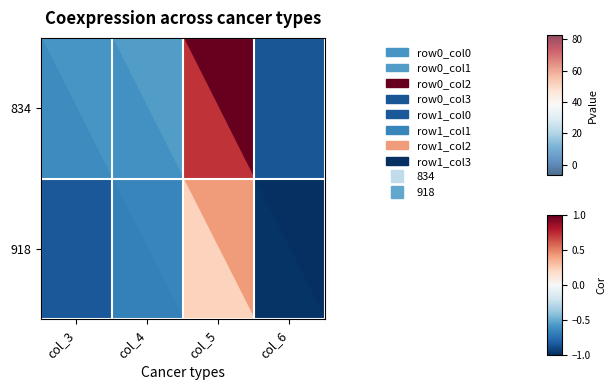

At which label does 918 first exceed 8?

col_4